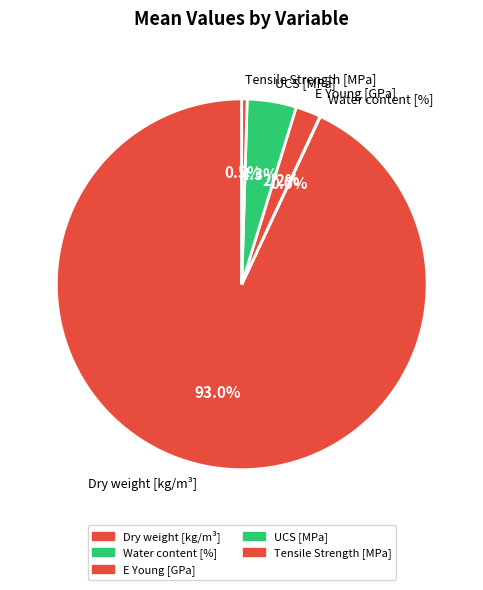

True or false: Tensile Strength [MPa] accounts for 7% of the total.

False